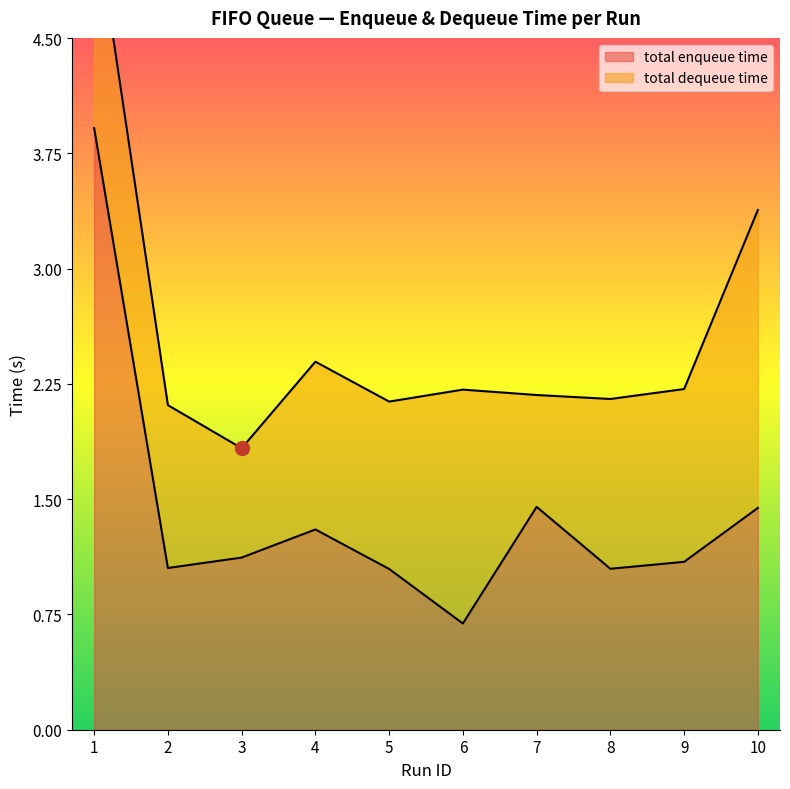

What is the difference between the maximum and minimum values?

3.2